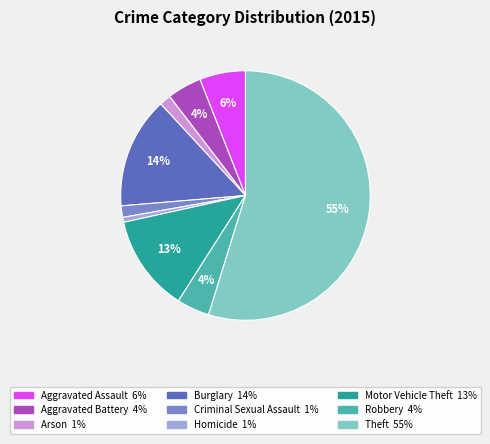

To the nearest percent, what portion does Motor Vehicle Theft represent?

13%